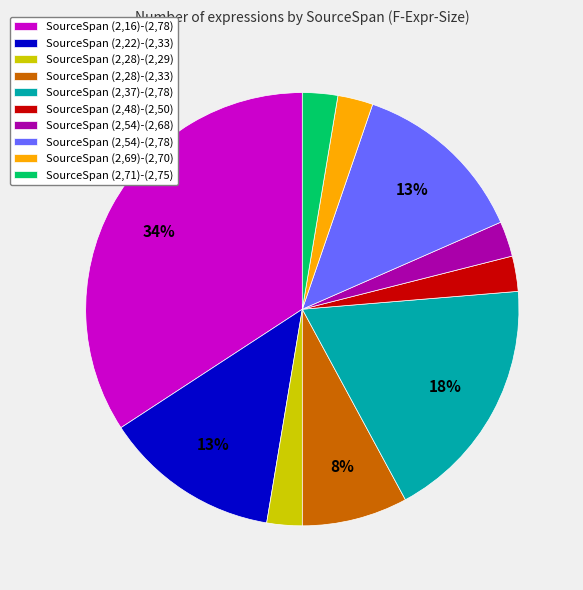

To the nearest percent, what percentage of the pie is SourceSpan (2,54)-(2,68)?

3%